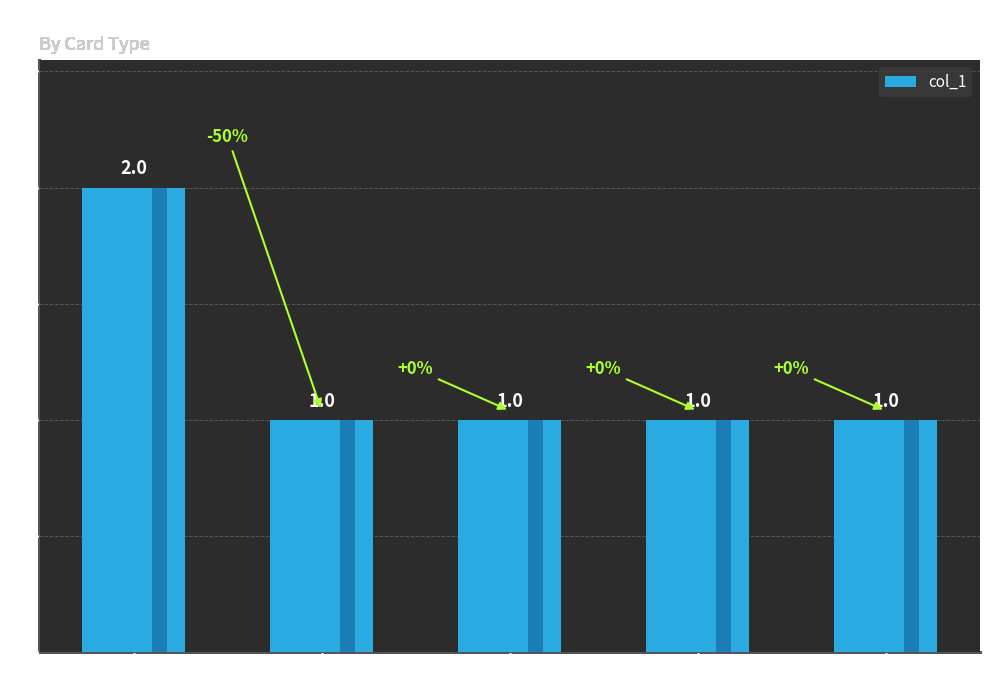

What is the sum of the values at Greed and Kashtira?

2